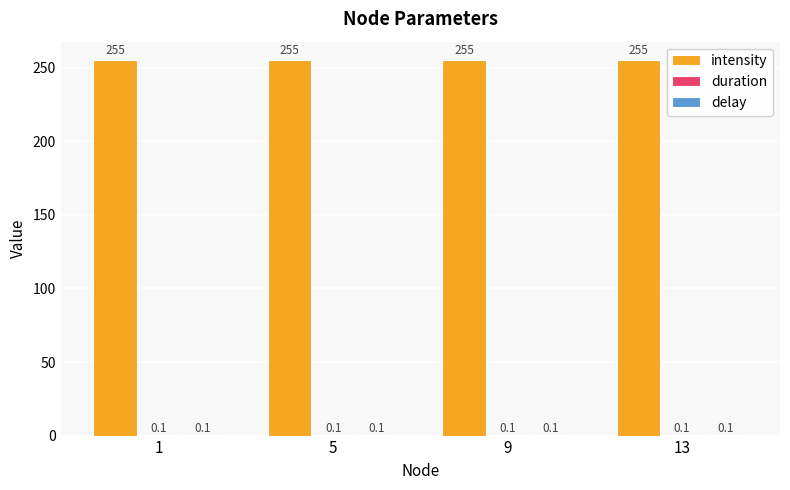

How many distinct data groups are displayed?

3